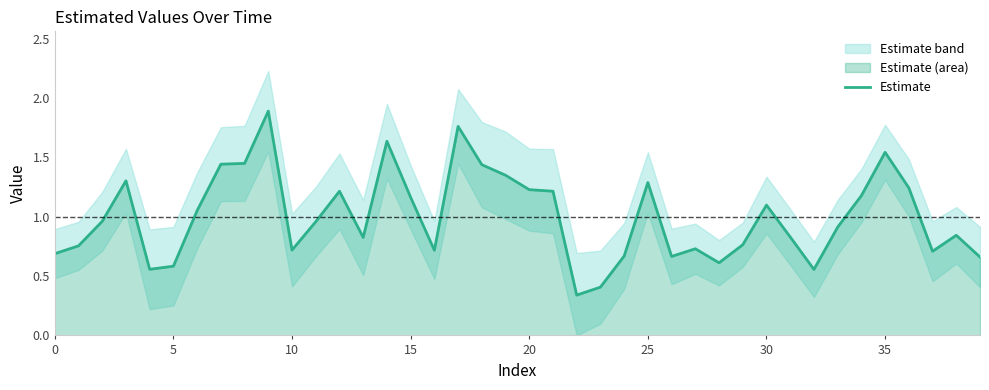

What is the highest value of the Estimate series?

1.9